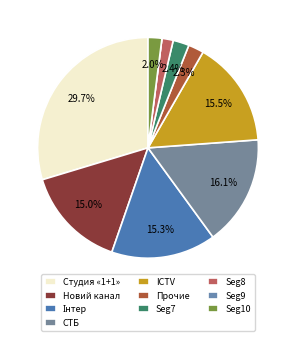

To the nearest percent, what is the average slice percentage?

10%